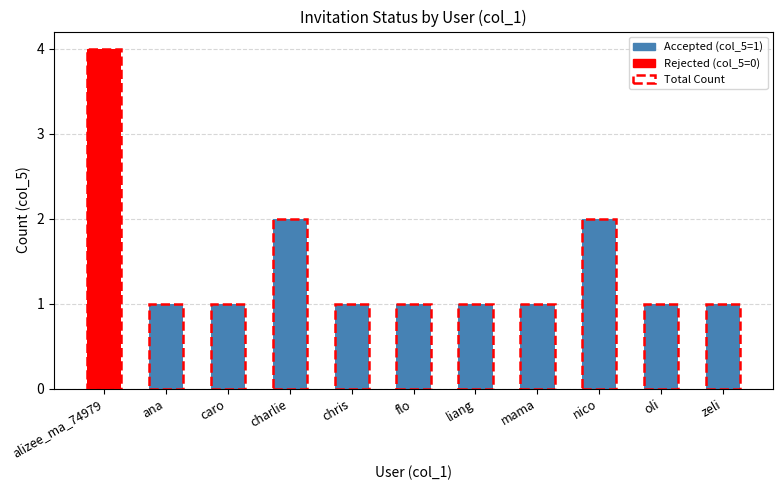

At which category is the sum across all series the highest?

alizee_ma_74979